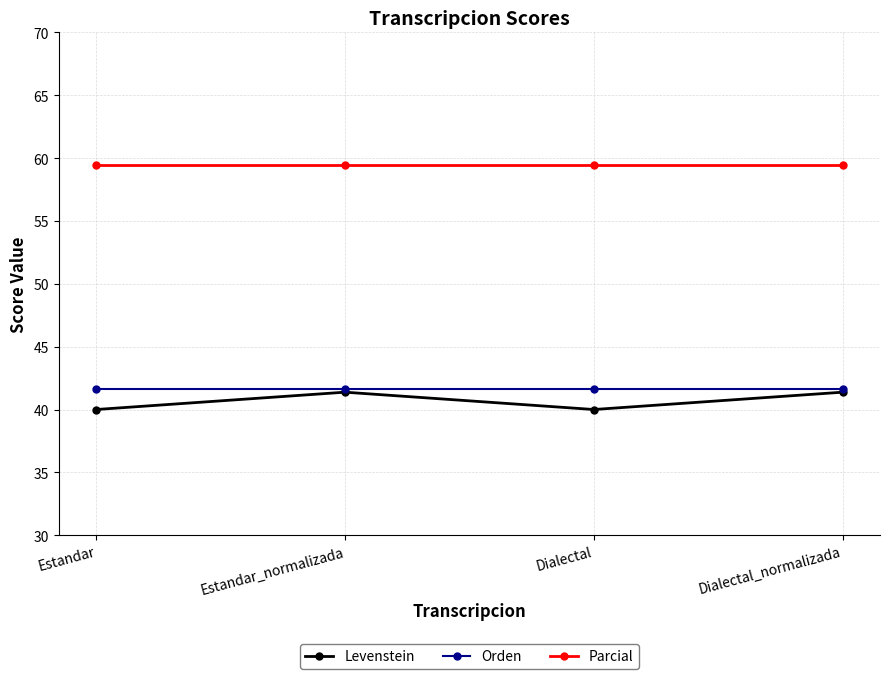

True or false: Parcial and Orden cross at least once.

False